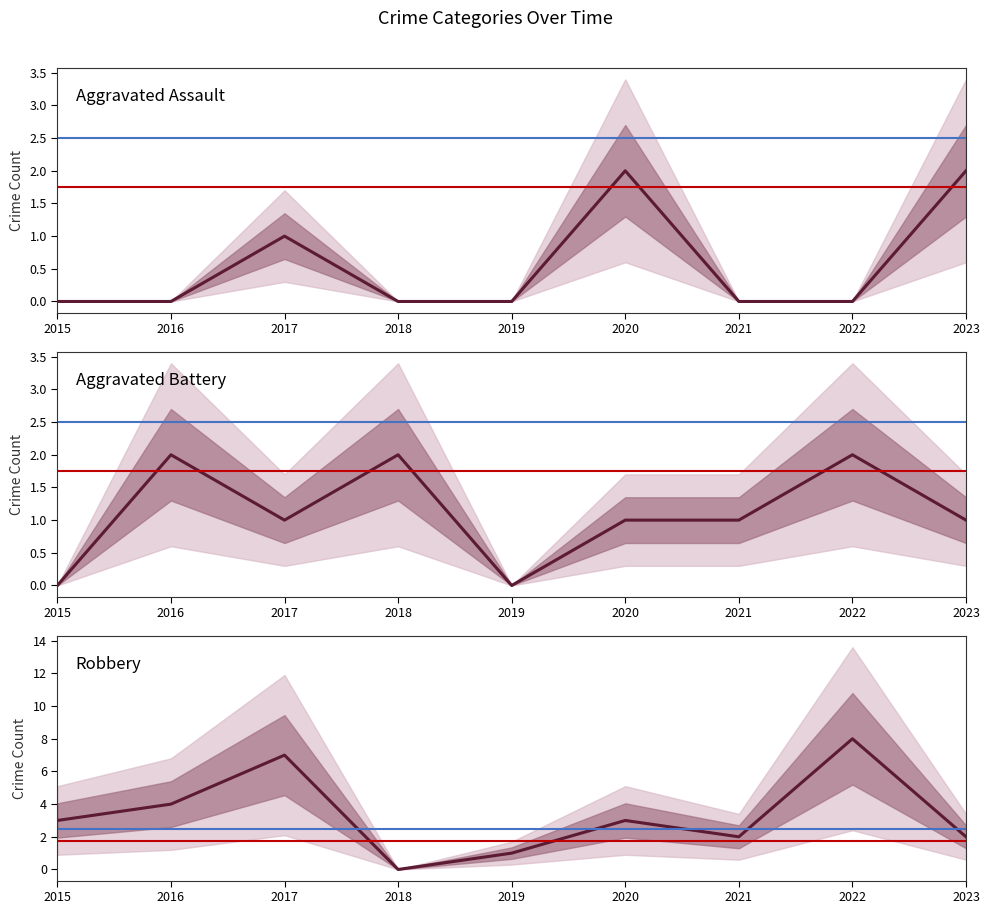

What is the sum of all Robbery values?

30